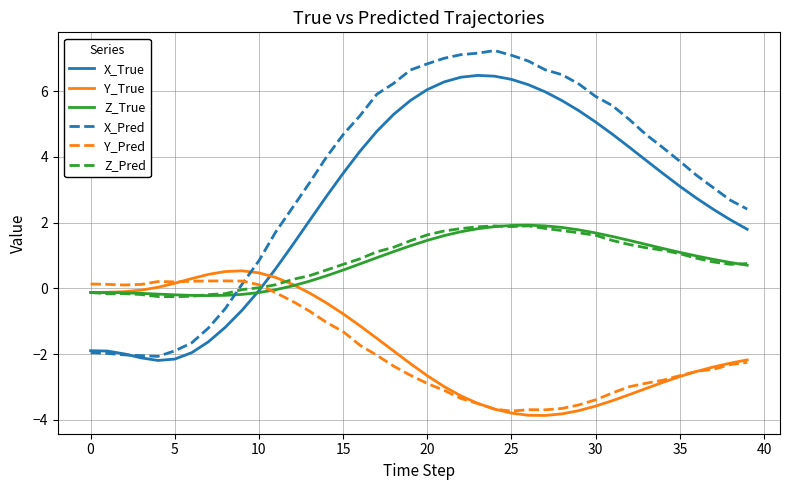

What is the minimum value shown in the chart?

-3.9